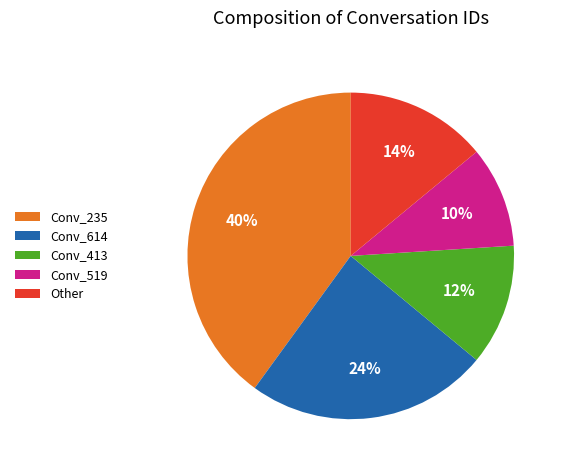

Is there a majority slice in this chart?

No